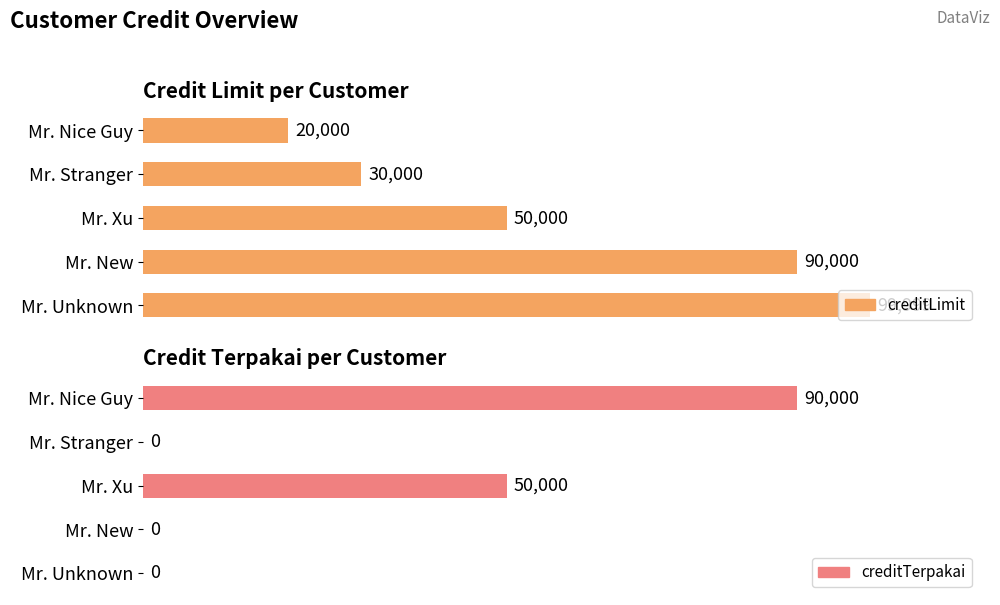

How many distinct data groups are displayed?

2